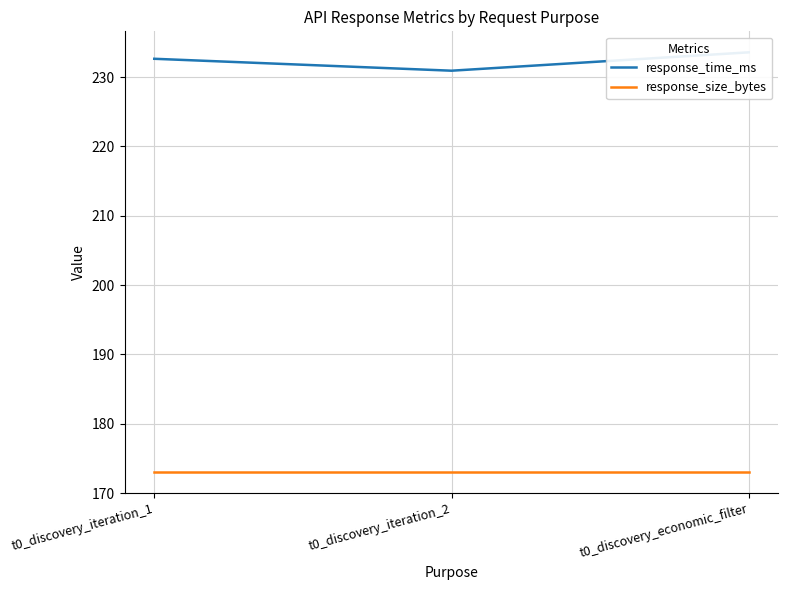

At how many categories does at least one series exceed 226?

3